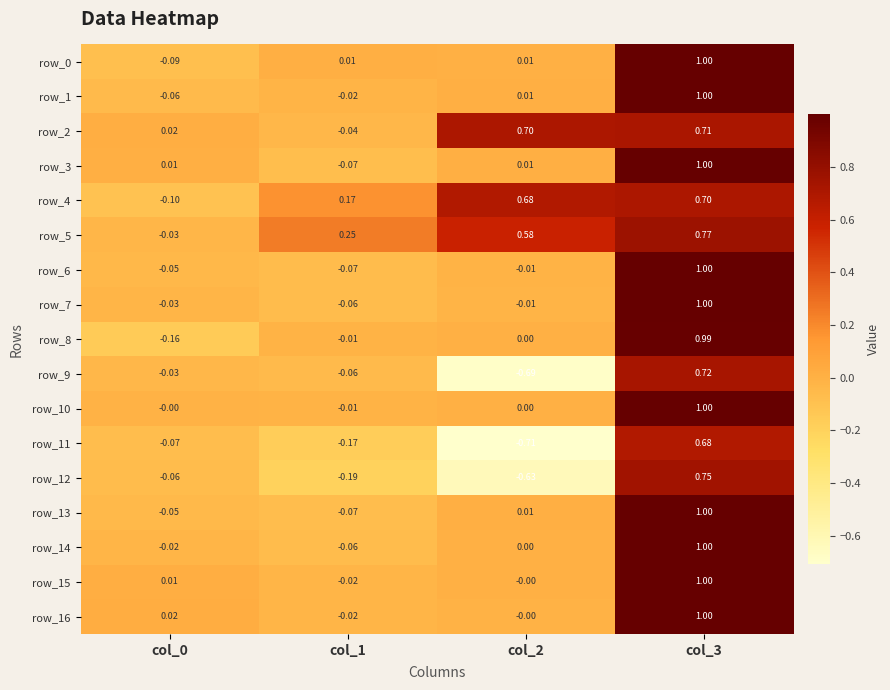

What is the spread (max minus min) of values at col_3?

0.3